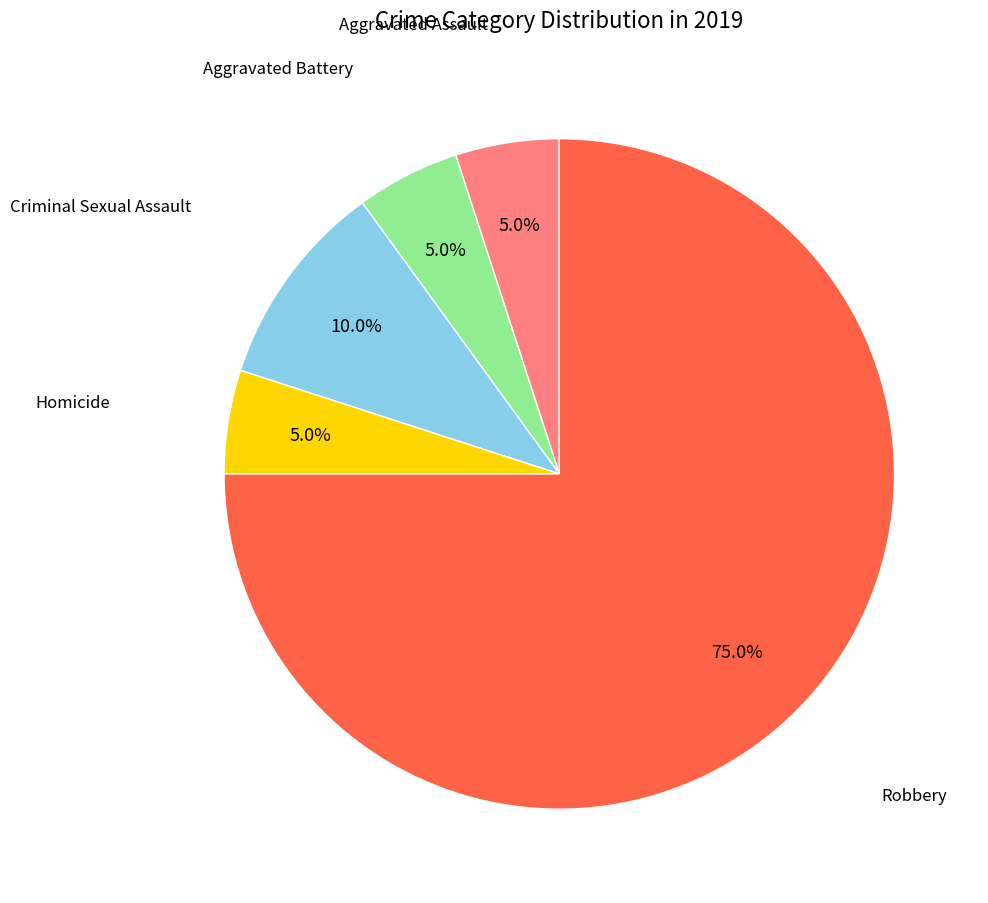

To the nearest percent, what is the average slice percentage?

20%